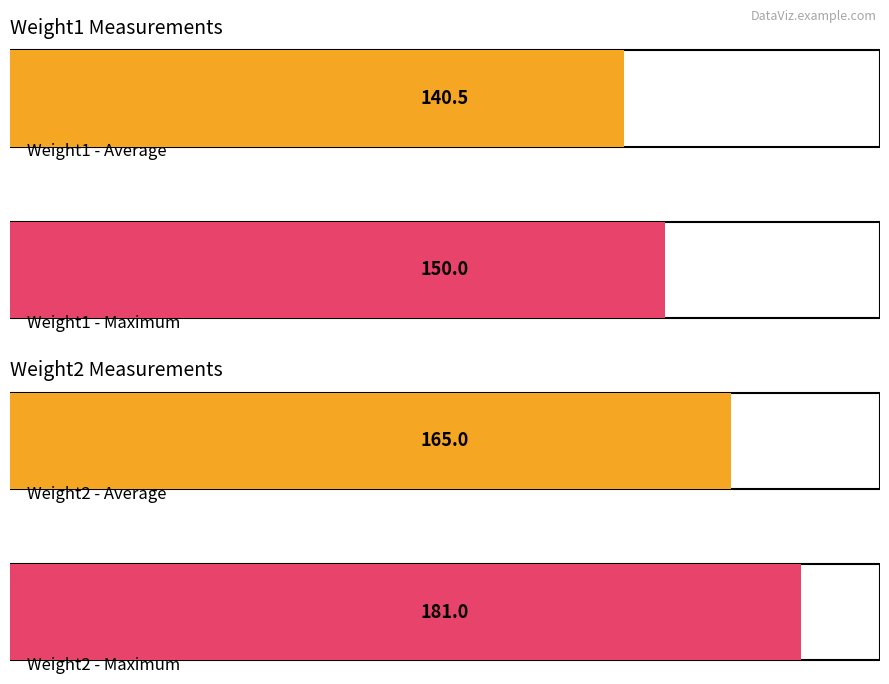

What is the difference between the highest and lowest values at 266?

30